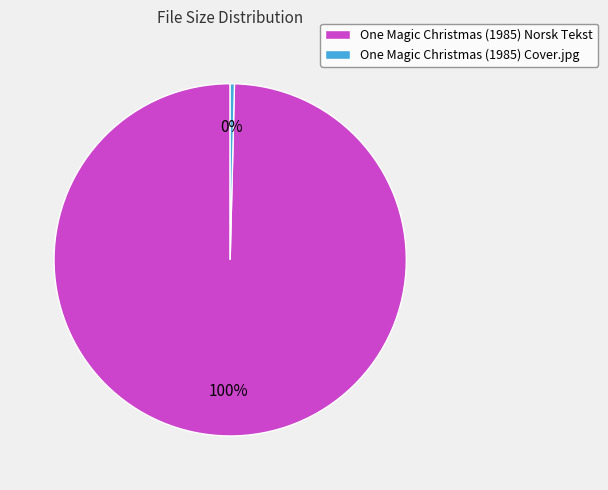

Rank the categories by value from lowest to highest.

One Magic Christmas (1985) Cover.jpg, One Magic Christmas (1985) Norsk Tekst